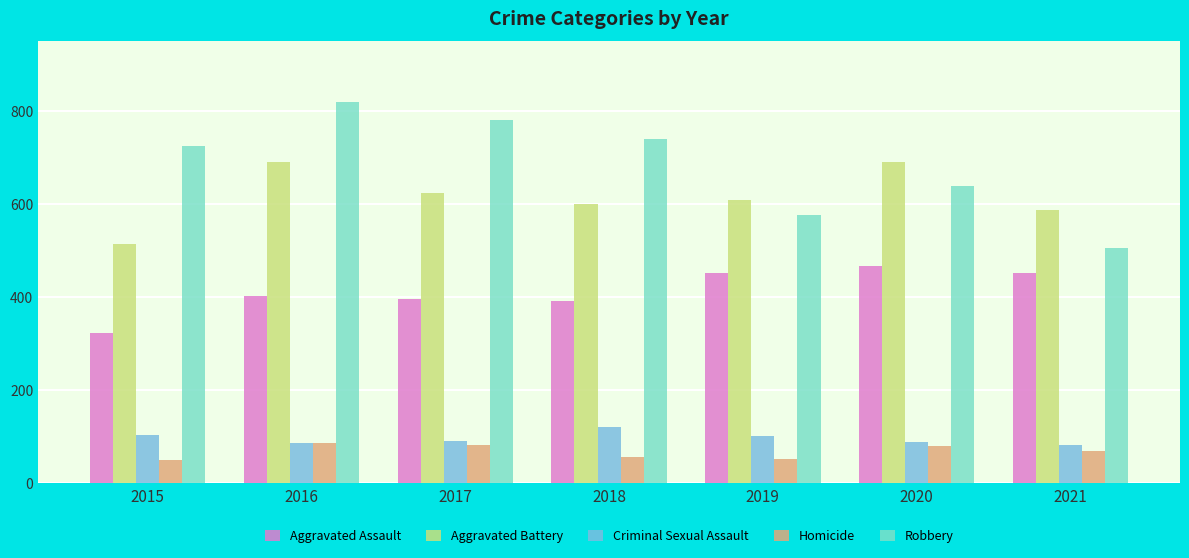

Does the chart contain stacked bars?

No